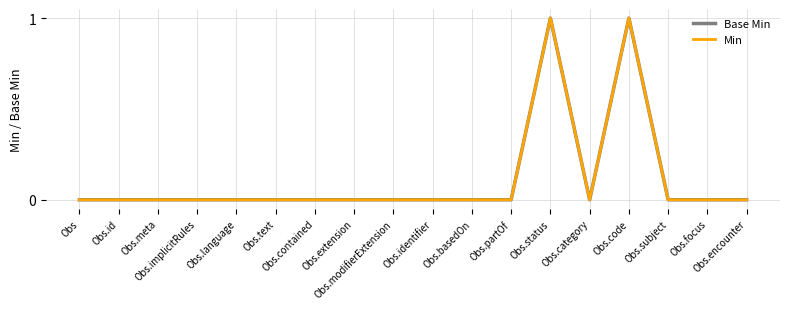

Does the chart have visible grid lines?

Yes